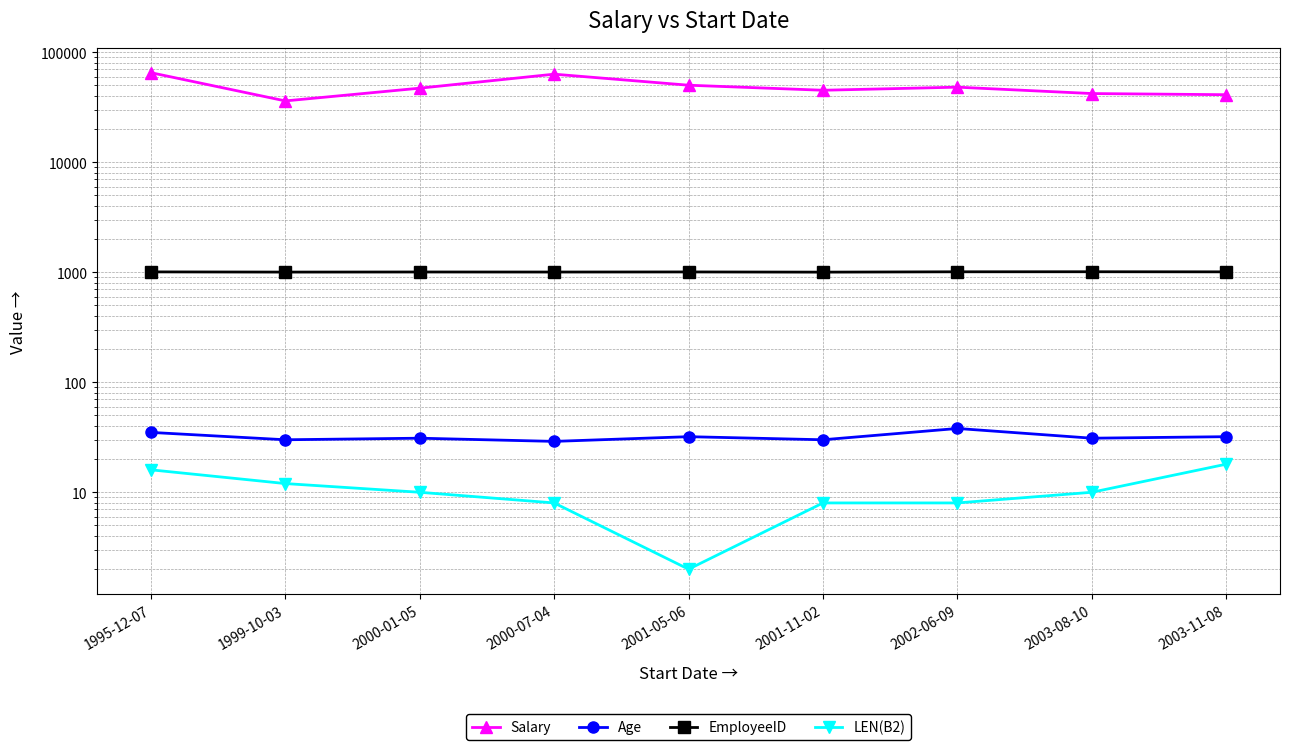

True or false: EmployeeID has more than 1 points higher than both neighbors.

True